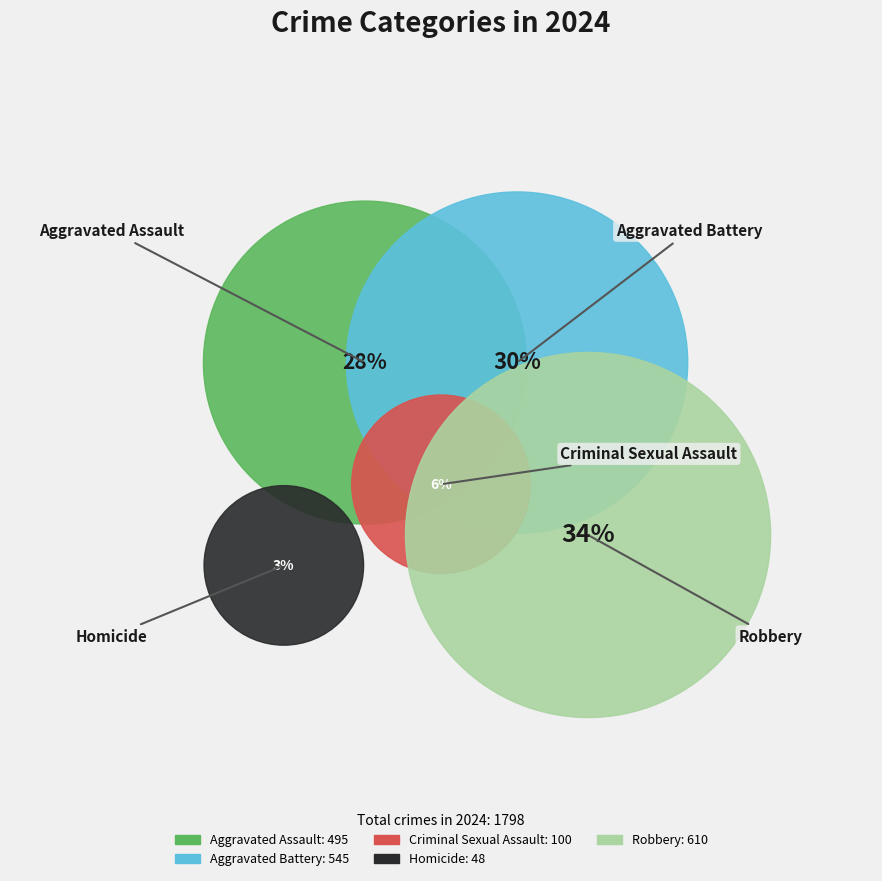

Rank the categories by value from highest to lowest.

Robbery, Aggravated Battery, Aggravated Assault, Criminal Sexual Assault, Homicide